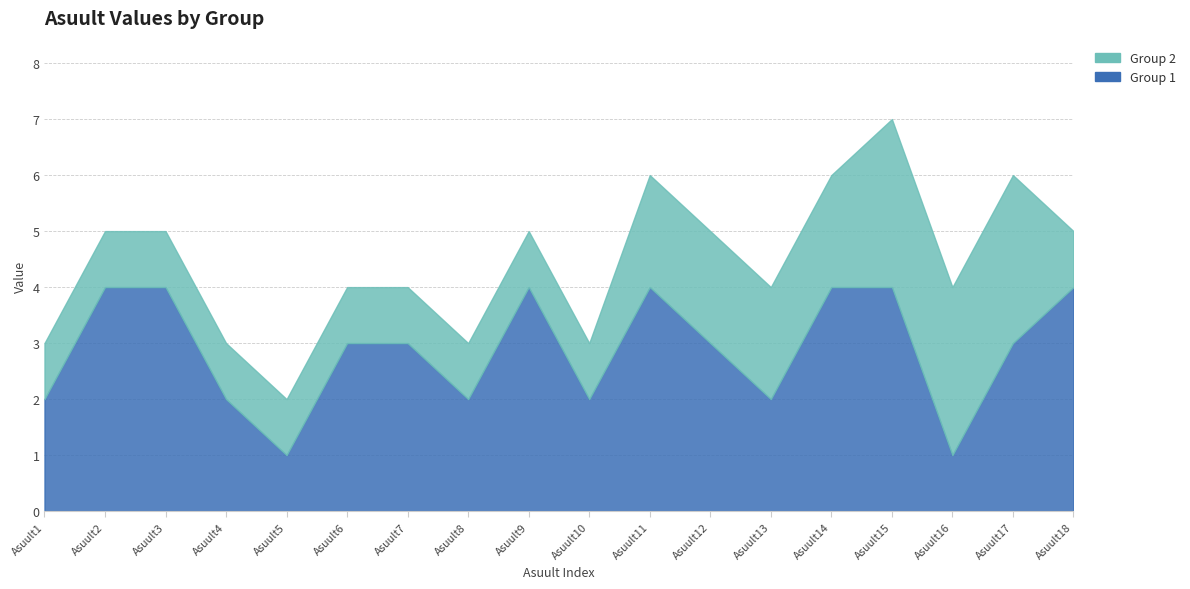

What is the average value of the Group 1 series?

3